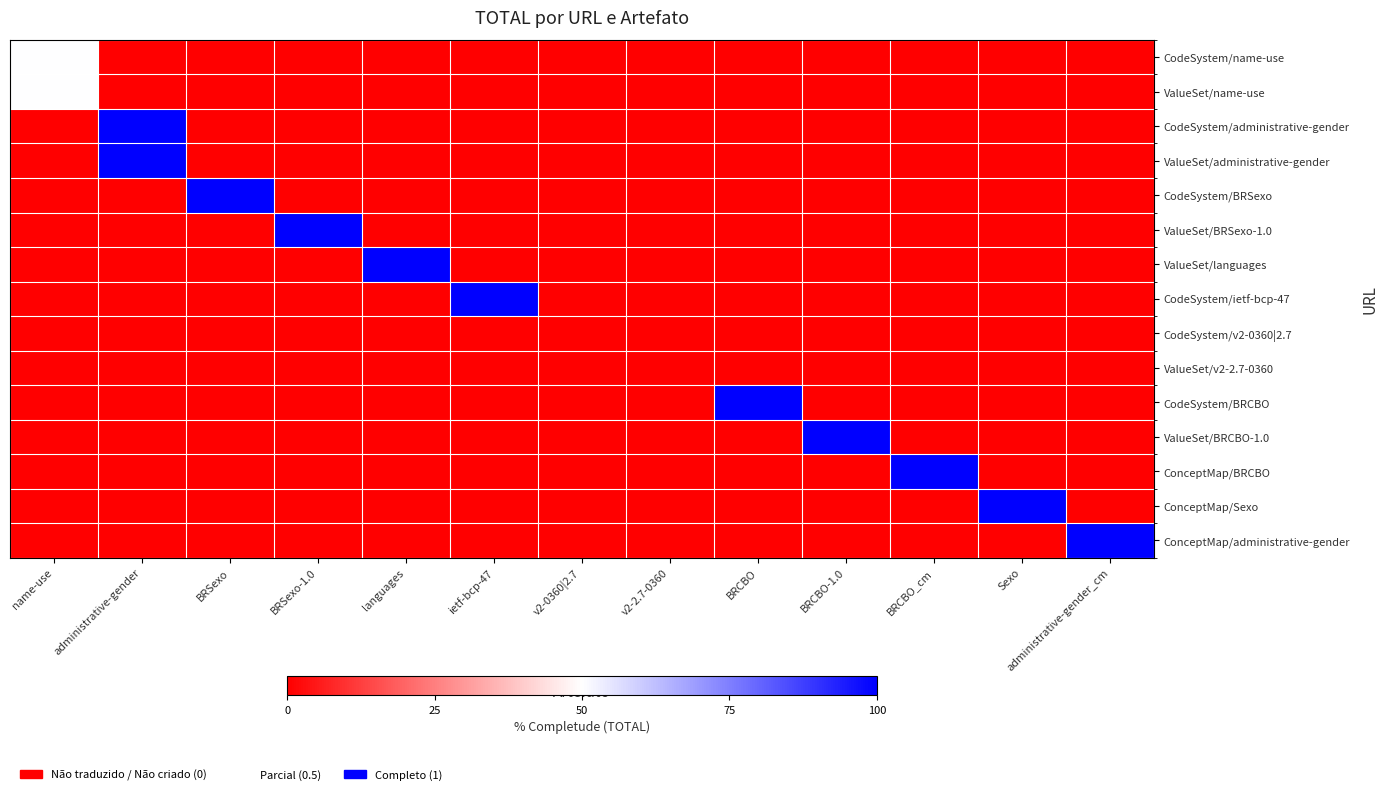

How many data points does each series have?

13